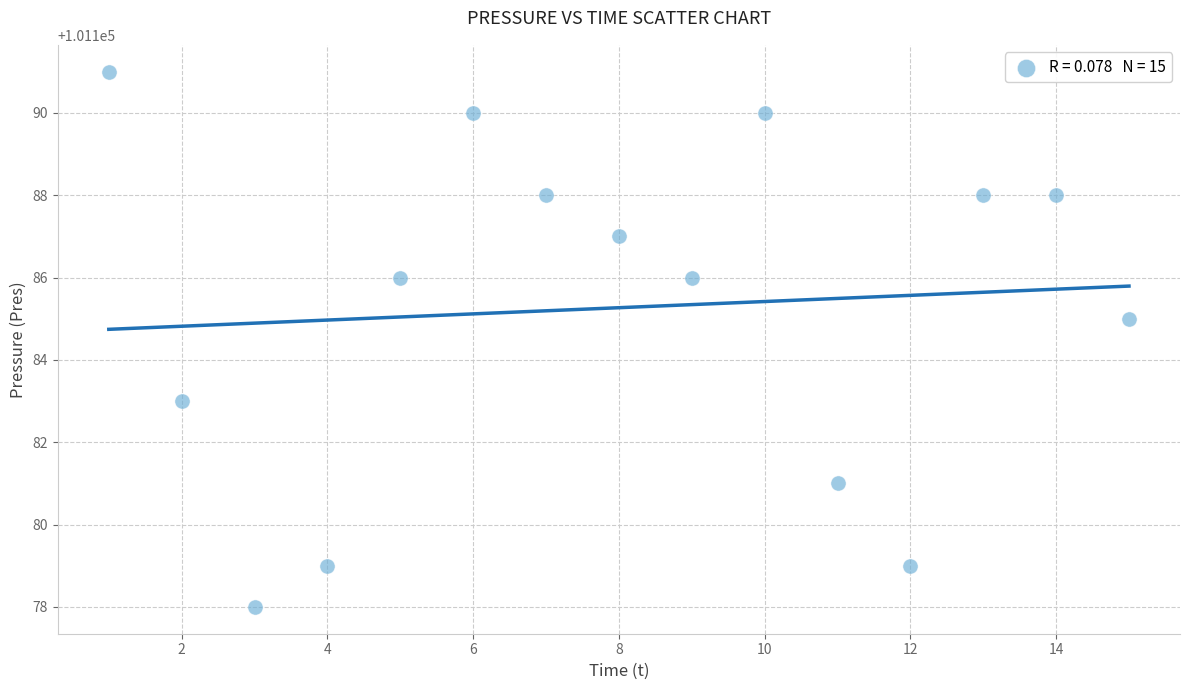

What is the range of Y values (max minus min)?

13